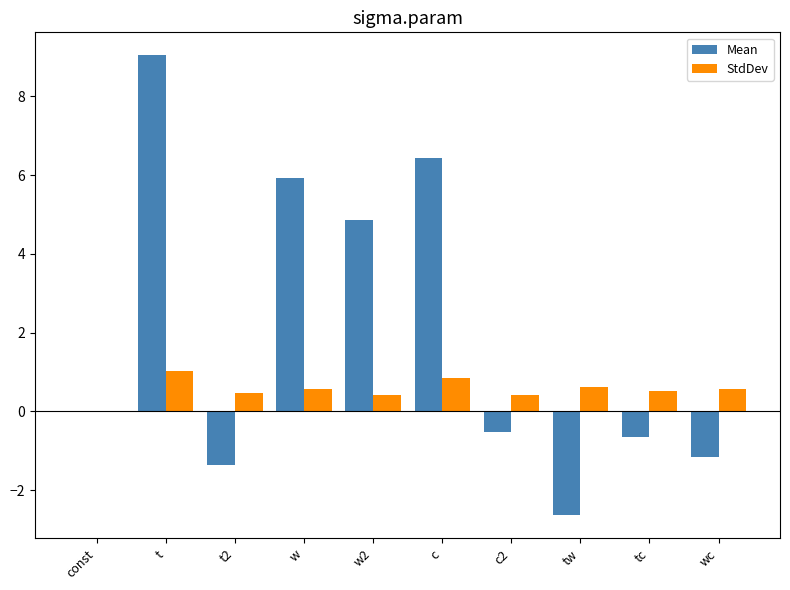

Count the number of data series in this chart.

2